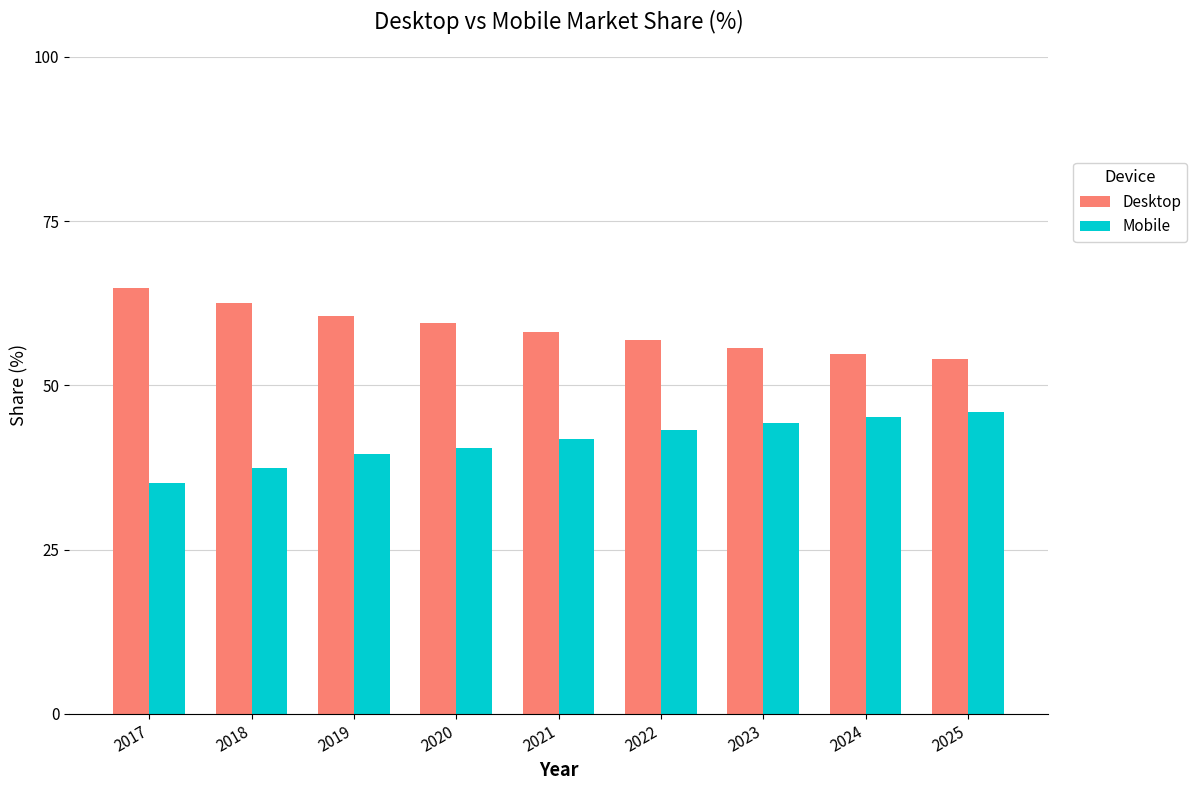

What is the average value of the Desktop series?

58.5